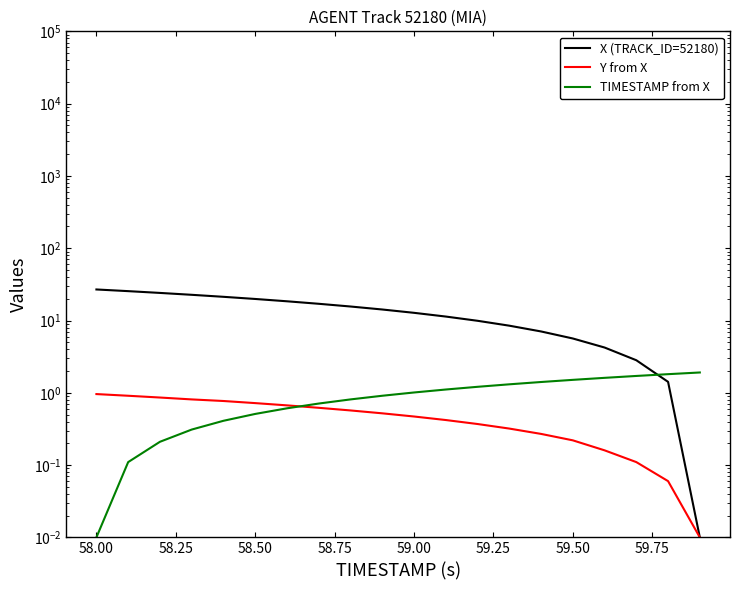

Reading left to right, what are all the values shown in this chart?

X (TRACK_ID=52180): 26.9	25.5	24.1	22.7	21.3	19.9	18.4	17.0	15.6	14.2	12.8	11.3	9.9	8.5	7.1	5.6	4.2	2.8	1.4	0.0
Y from X: 1.0	0.9	0.9	0.8	0.8	0.7	0.7	0.6	0.6	0.5	0.5	0.4	0.4	0.3	0.3	0.2	0.2	0.1	0.1	0.0
TIMESTAMP from X: 0.0	0.1	0.2	0.3	0.4	0.5	0.6	0.7	0.8	0.9	1.0	1.1	1.2	1.3	1.4	1.5	1.6	1.7	1.8	1.9